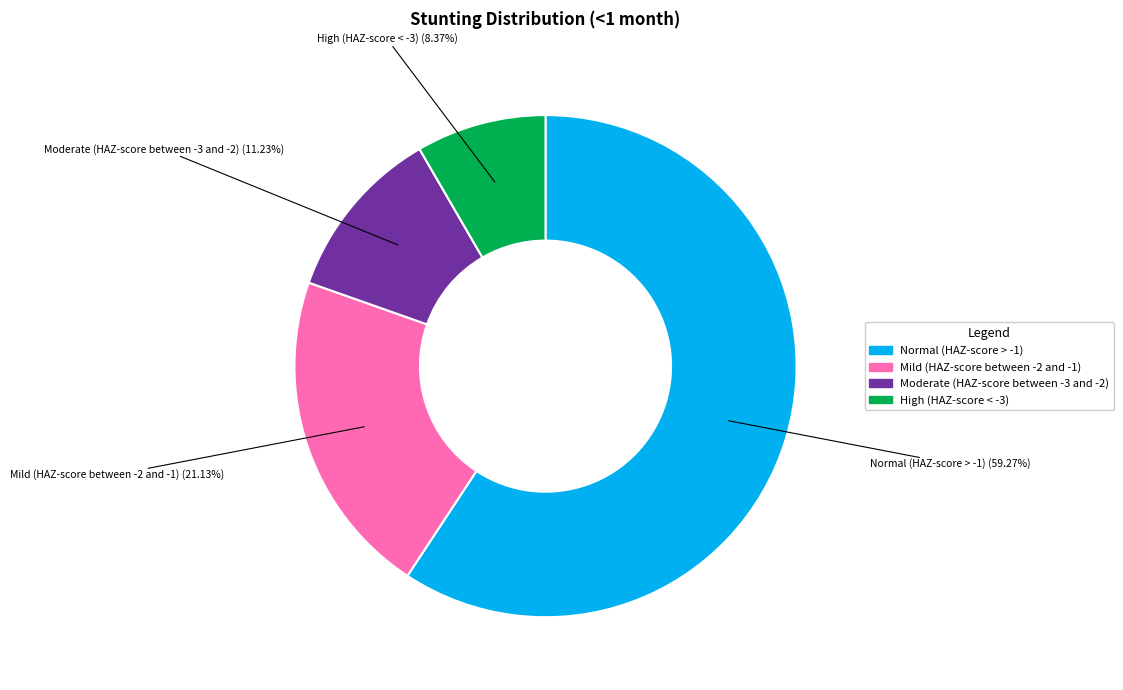

The Moderate (HAZ-score between -3 and -2) slice represents 11% of the pie. True or false?

True